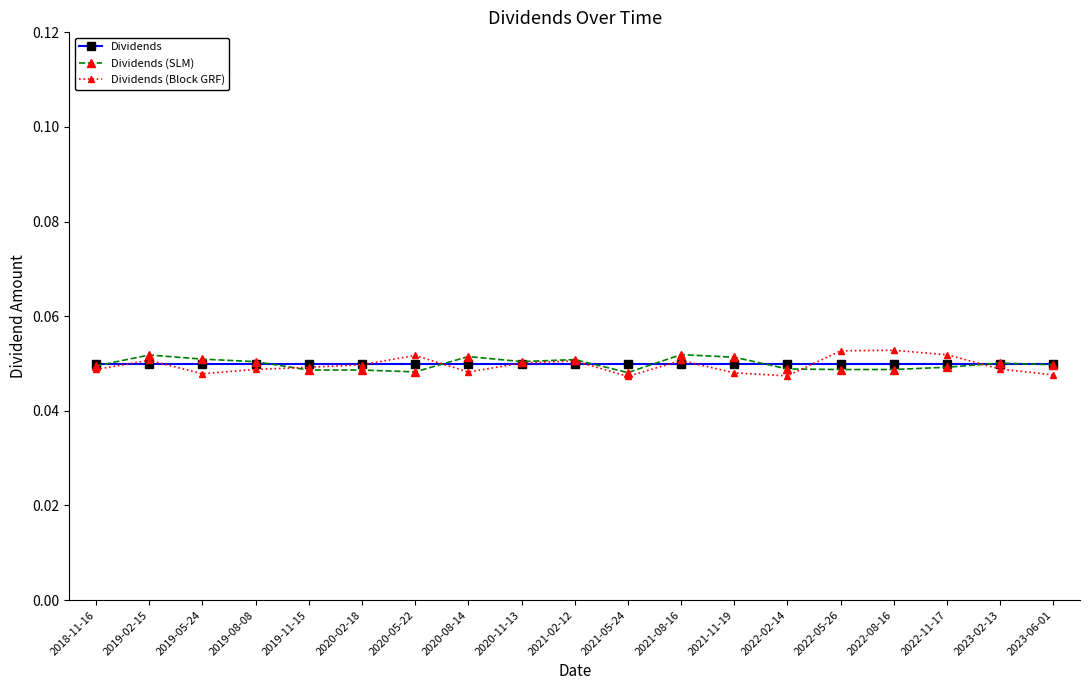

True or false: Dividends (SLM) has more than 2 interior local peaks.

True